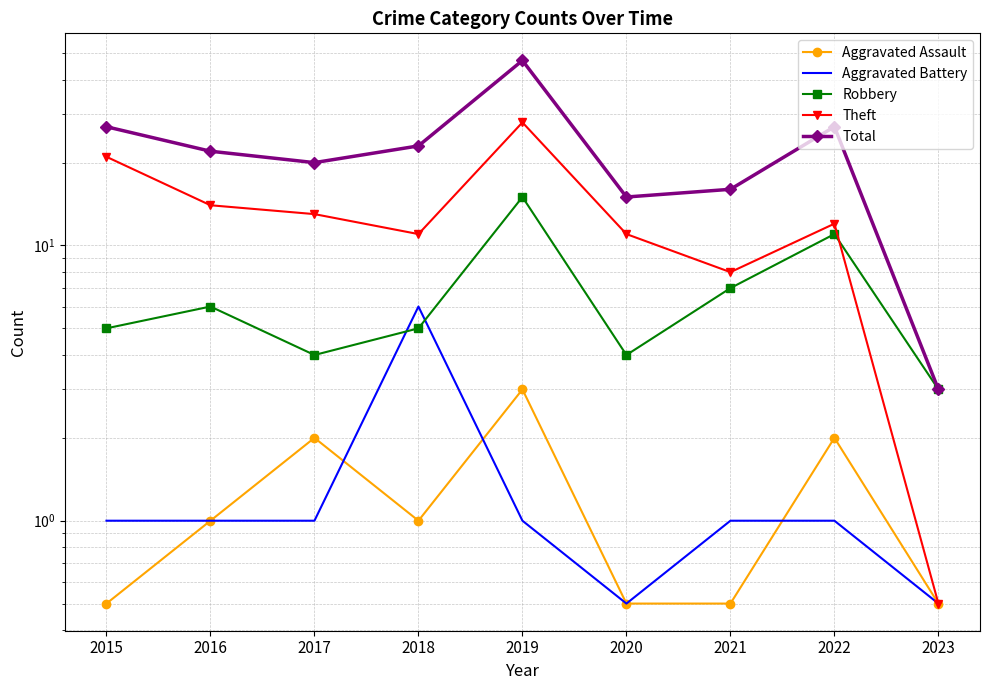

Rank the categories by Total value from lowest to highest.

2023, 2020, 2021, 2017, 2016, 2018, 2015, 2022, 2019